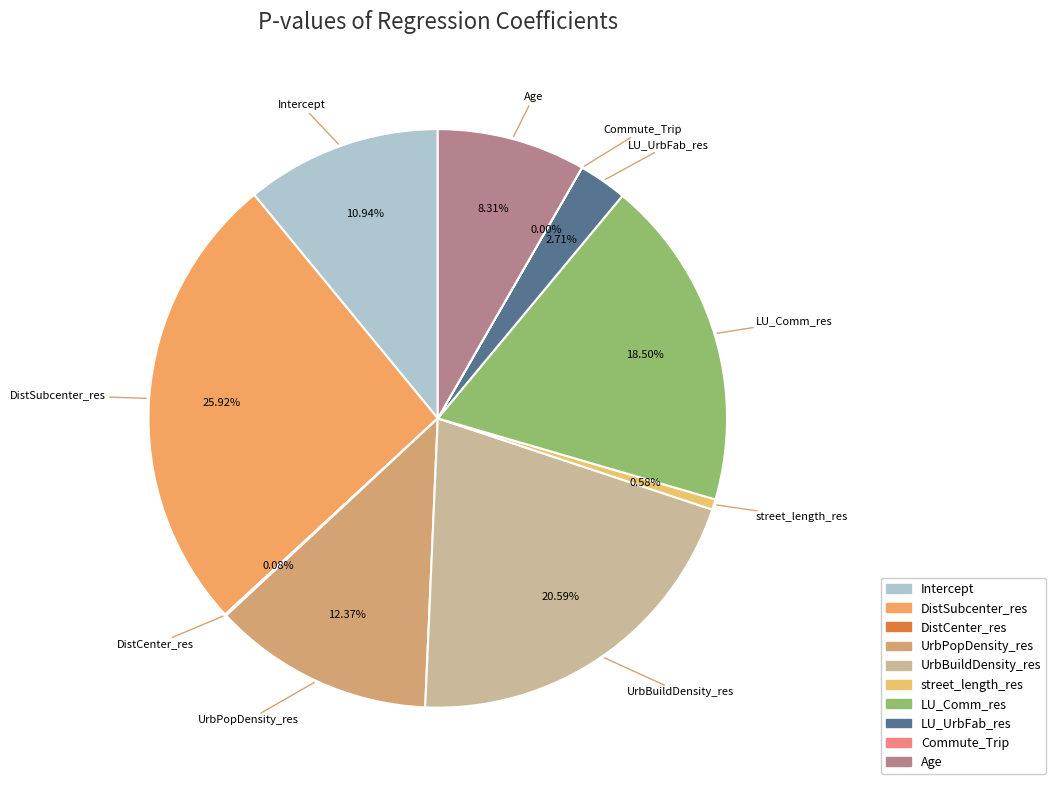

Combined, do LU_UrbFab_res and street_length_res account for over 50%?

No